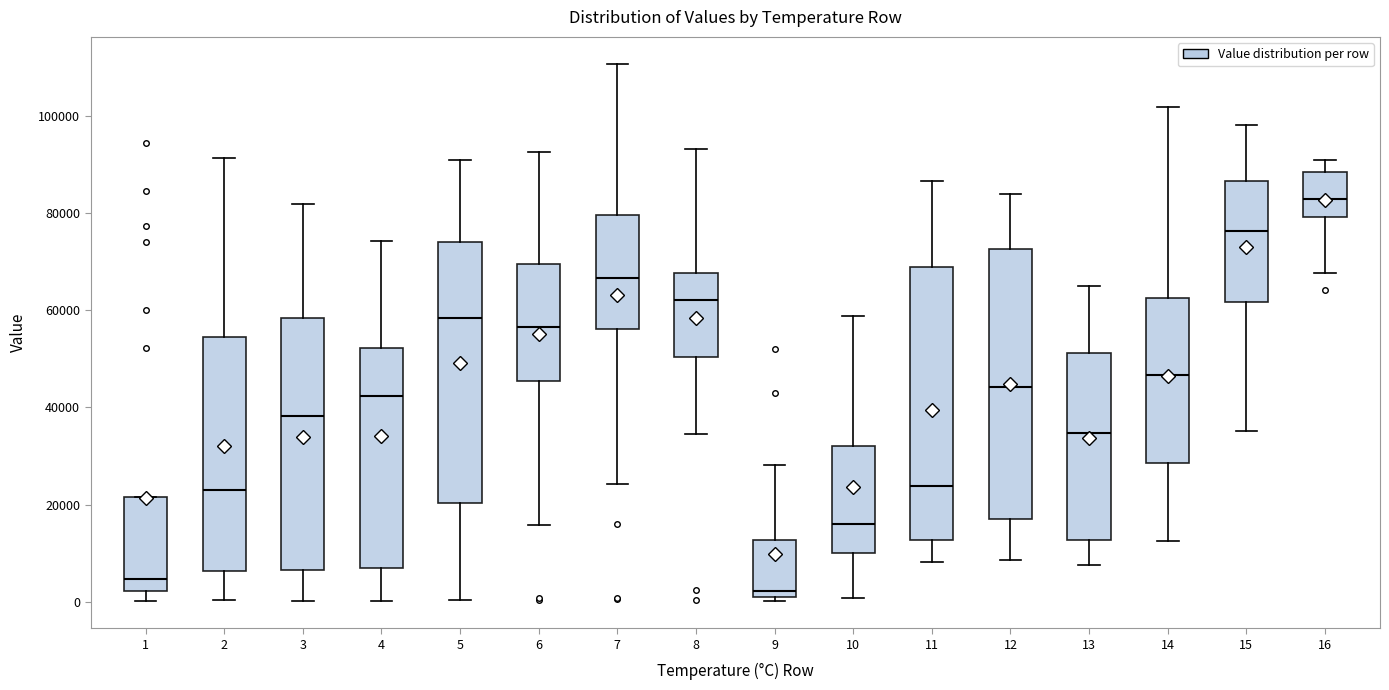

Reading left to right, transcribe this box plot: for each box, give where its median line is, the range the box spans, and where its two whiskers end, as read against the y-axis. The values are not printed on the chart, so give them approximately, as read against the axis.

1: median 4000, box 2000 to 22000, whiskers 0 to 22000
2: median 24000, box 6000 to 54000, whiskers 0 to 92000
3: median 38000, box 6000 to 58000, whiskers 0 to 82000
4: median 42000, box 6000 to 52000, whiskers 0 to 74000
5: median 58000, box 20000 to 74000, whiskers 0 to 90000
6: median 56000, box 46000 to 70000, whiskers 16000 to 92000
7: median 66000, box 56000 to 80000, whiskers 24000 to 110000
8: median 62000, box 50000 to 68000, whiskers 34000 to 94000
9: median 2000, box 0 to 12000, whiskers 0 (just below the box's lower edge) to 28000
10: median 16000, box 10000 to 32000, whiskers 0 to 58000
11: median 24000, box 12000 to 68000, whiskers 8000 to 86000
12: median 44000, box 16000 to 72000, whiskers 8000 to 84000
13: median 34000, box 12000 to 52000, whiskers 8000 to 64000
14: median 46000, box 28000 to 62000, whiskers 12000 to 102000
15: median 76000, box 62000 to 86000, whiskers 36000 to 98000
16: median 82000, box 80000 to 88000, whiskers 68000 to 90000